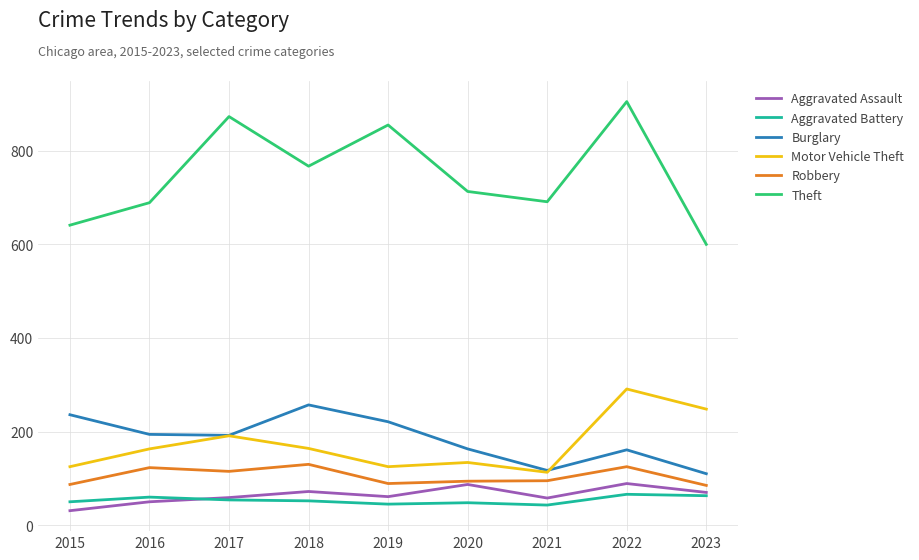

What is the maximum value shown in the chart?

905